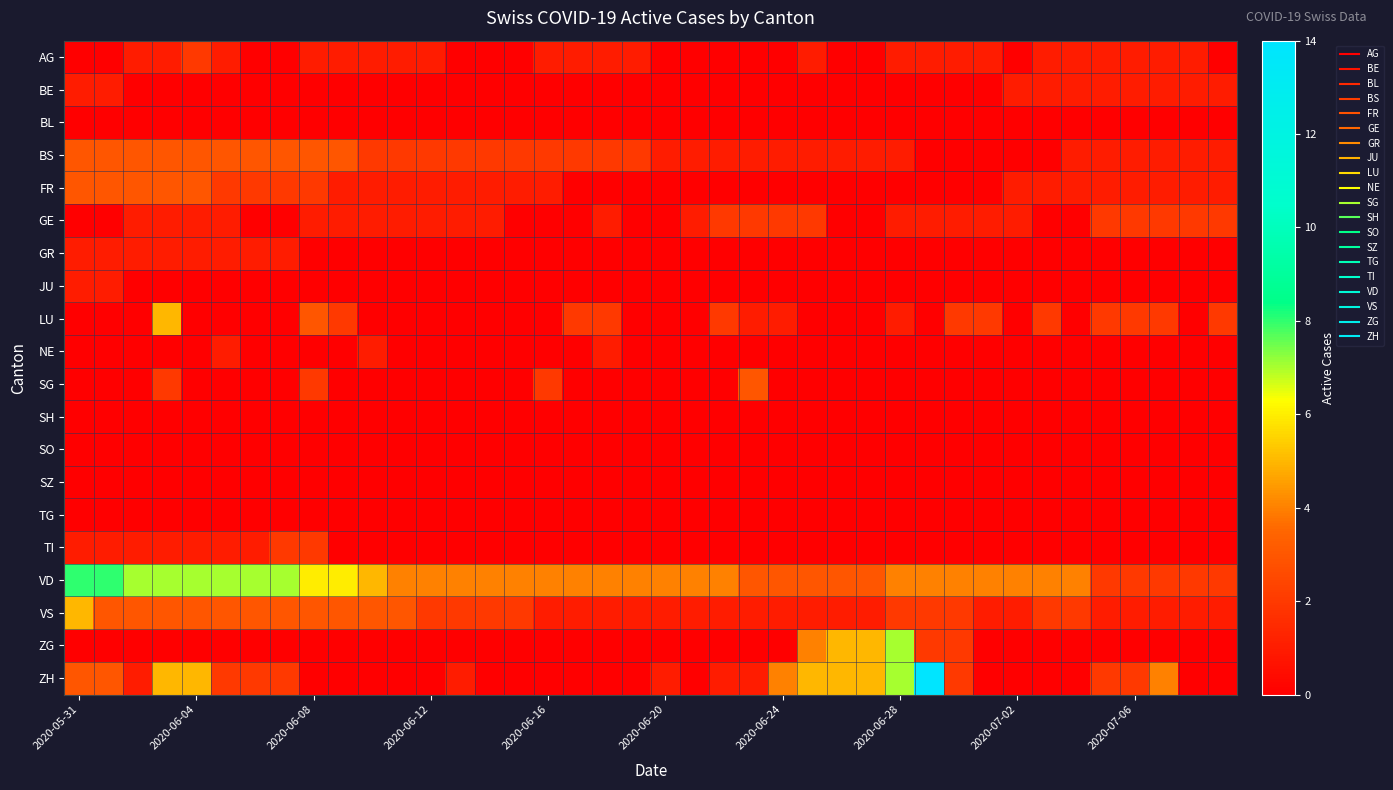

Reading left to right, list all the values displayed in this chart.

AG: 0	0	1	1	2	1	0	0	1	1	1	1	1	0	0	0	1	1	1	1	0	0	0	0	0	1	0	0	1	1	1	1	0	1	1	1	1	1	1	0
BE: 1	1	0	0	0	0	0	0	0	0	0	0	0	0	0	0	0	0	0	0	0	0	0	0	0	0	0	0	0	0	0	0	1	1	1	1	1	1	1	1
BL: 0	0	0	0	0	0	0	0	0	0	0	0	0	0	0	0	0	0	0	0	0	0	0	0	0	0	0	0	0	0	0	0	0	0	0	0	0	0	0	0
BS: 3	3	3	3	3	3	3	3	3	3	2	2	2	2	2	2	2	2	2	2	1	1	1	1	1	1	1	1	1	0	0	0	0	0	1	1	1	1	1	1
FR: 3	3	3	3	3	2	2	2	2	1	1	1	1	1	1	1	1	0	0	0	0	0	0	0	0	0	0	0	0	0	0	0	1	1	1	1	1	1	1	1
GE: 0	0	1	1	1	1	0	0	1	1	1	1	1	1	1	0	0	0	1	0	0	1	2	2	2	2	0	0	1	1	1	1	1	0	0	2	2	2	2	2
GR: 1	1	1	1	1	1	1	1	0	0	0	0	0	0	0	0	0	0	0	0	0	0	0	0	0	0	0	0	0	0	0	0	0	0	0	0	0	0	0	0
JU: 1	1	0	0	0	0	0	0	0	0	0	0	0	0	0	0	0	0	0	0	0	0	0	0	0	0	0	0	0	0	0	0	0	0	0	0	0	0	0	0
LU: 0	0	0	5	0	0	0	0	3	2	0	0	0	0	0	0	0	2	2	0	0	0	2	1	1	0	0	0	1	0	2	2	0	2	0	2	2	2	0	2
NE: 0	0	0	0	0	1	0	0	0	0	1	0	0	0	0	0	0	0	1	0	0	0	0	0	0	0	0	0	0	0	0	0	0	0	0	0	0	0	0	0
SG: 0	0	0	2	0	0	0	0	2	0	0	0	0	0	0	0	2	0	0	0	0	0	0	3	0	0	0	0	0	0	0	0	0	0	0	0	0	0	0	0
SH: 0	0	0	0	0	0	0	0	0	0	0	0	0	0	0	0	0	0	0	0	0	0	0	0	0	0	0	0	0	0	0	0	0	0	0	0	0	0	0	0
SO: 0	0	0	0	0	0	0	0	0	0	0	0	0	0	0	0	0	0	0	0	0	0	0	0	0	0	0	0	0	0	0	0	0	0	0	0	0	0	0	0
SZ: 0	0	0	0	0	0	0	0	0	0	0	0	0	0	0	0	0	0	0	0	0	0	0	0	0	0	0	0	0	0	0	0	0	0	0	0	0	0	0	0
TG: 0	0	0	0	0	0	0	0	0	0	0	0	0	0	0	0	0	0	0	0	0	0	0	0	0	0	0	0	0	0	0	0	0	0	0	0	0	0	0	0
TI: 1	1	1	1	1	1	1	2	2	0	0	0	0	0	0	0	0	0	0	0	0	0	0	0	0	0	0	0	0	0	0	0	0	0	0	0	0	0	0	0
VD: 8	8	7	7	7	7	7	7	6	6	5	4	4	4	4	4	4	4	4	4	4	4	4	3	3	3	3	3	4	4	4	4	4	4	4	2	2	2	2	2
VS: 5	3	3	3	3	3	3	3	3	3	3	3	2	2	2	2	1	1	1	1	1	1	1	1	1	1	1	1	2	2	2	1	1	2	2	1	1	1	1	1
ZG: 0	0	0	0	0	0	0	0	0	0	0	0	0	0	0	0	0	0	0	0	0	0	0	0	0	4	5	5	7	2	2	0	0	0	0	0	0	0	0	0
ZH: 3	3	1	5	5	2	2	2	0	0	0	0	0	1	0	0	0	0	0	0	1	0	1	1	4	5	5	5	7	14	2	0	0	0	0	2	2	4	0	0